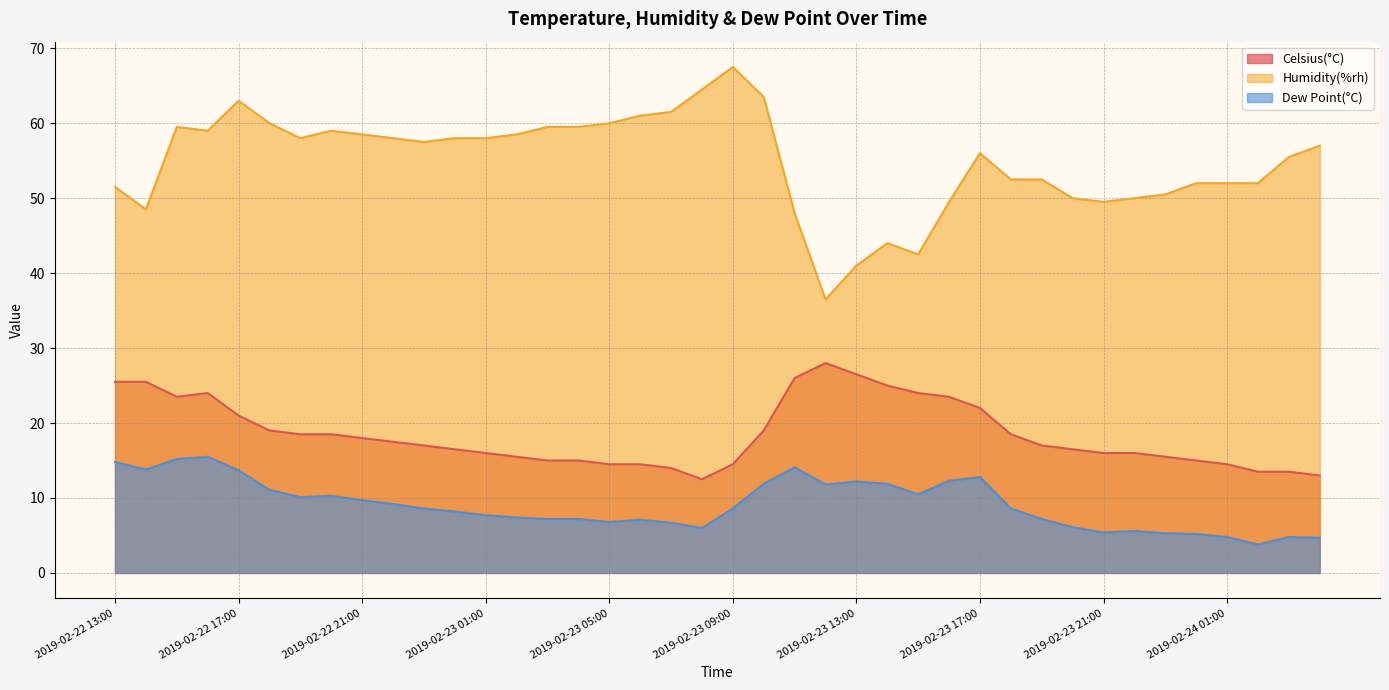

Reading left to right, list all the values displayed in this chart.

Celsius(°C): 25.5	25.5	23.5	24.0	21.0	19.0	18.5	18.5	18.0	17.5	17.0	16.5	16.0	15.5	15.0	15.0	14.5	14.5	14.0	12.5	14.5	19.0	26.0	28.0	26.5	25.0	24.0	23.5	22.0	18.5	17.0	16.5	16.0	16.0	15.5	15.0	14.5	13.5	13.5	13.0
Humidity(%rh): 51.5	48.5	59.5	59.0	63.0	60.0	58.0	59.0	58.5	58.0	57.5	58.0	58.0	58.5	59.5	59.5	60.0	61.0	61.5	64.5	67.5	63.5	48.0	36.5	41.0	44.0	42.5	49.5	56.0	52.5	52.5	50.0	49.5	50.0	50.5	52.0	52.0	52.0	55.5	57.0
Dew Point(°C): 14.8	13.8	15.2	15.5	13.7	11.1	10.1	10.3	9.7	9.2	8.6	8.2	7.7	7.4	7.2	7.2	6.8	7.1	6.7	6.0	8.6	11.9	14.1	11.8	12.2	11.9	10.5	12.3	12.8	8.6	7.2	6.1	5.4	5.6	5.3	5.2	4.8	3.8	4.8	4.7